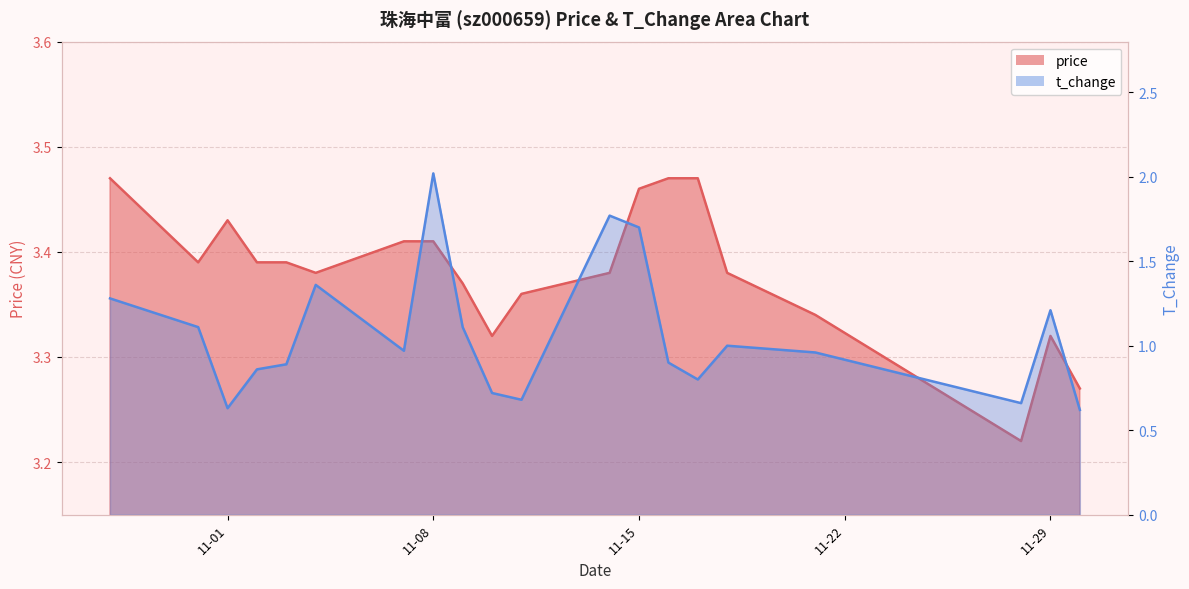

Does the chart display data point markers on the line(s)?

No